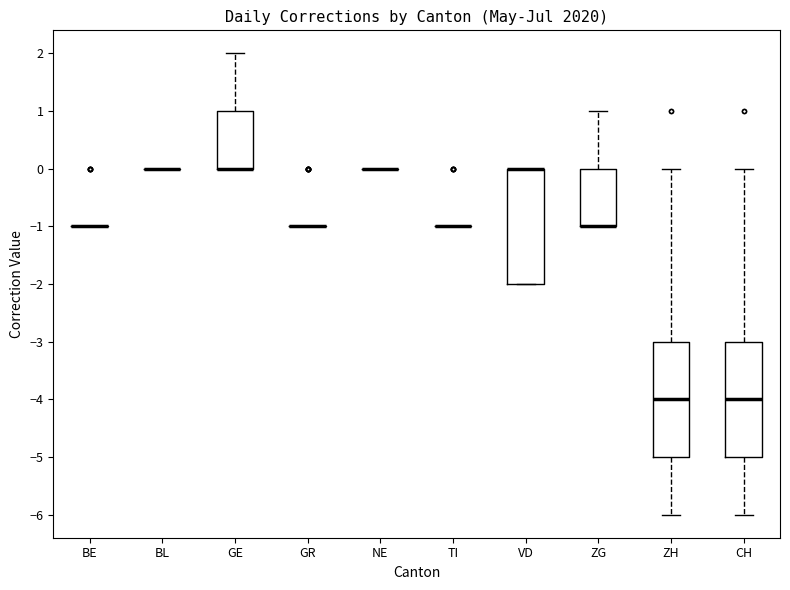

Where does the upper whisker of the box for GE end on the y-axis? The values are not printed on the chart, so give them approximately, as read against the axis.

2